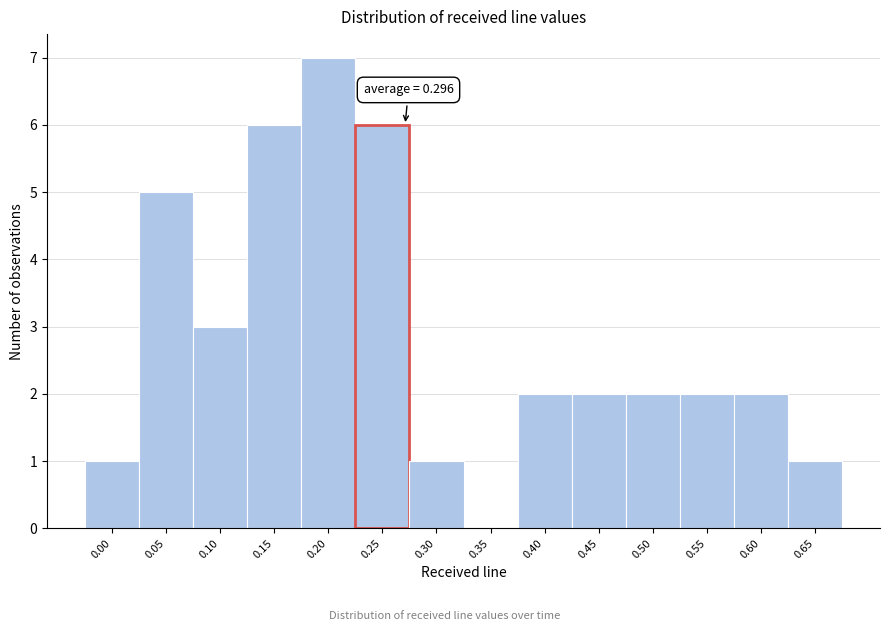

Reading right to left, extract all data points from this chart.

0.65=1	0.60=2	0.55=2	0.50=2	0.45=2	0.40=2	0.35=0	0.30=1	0.25=6	0.20=7	0.15=6	0.10=3	0.05=5	0.00=1